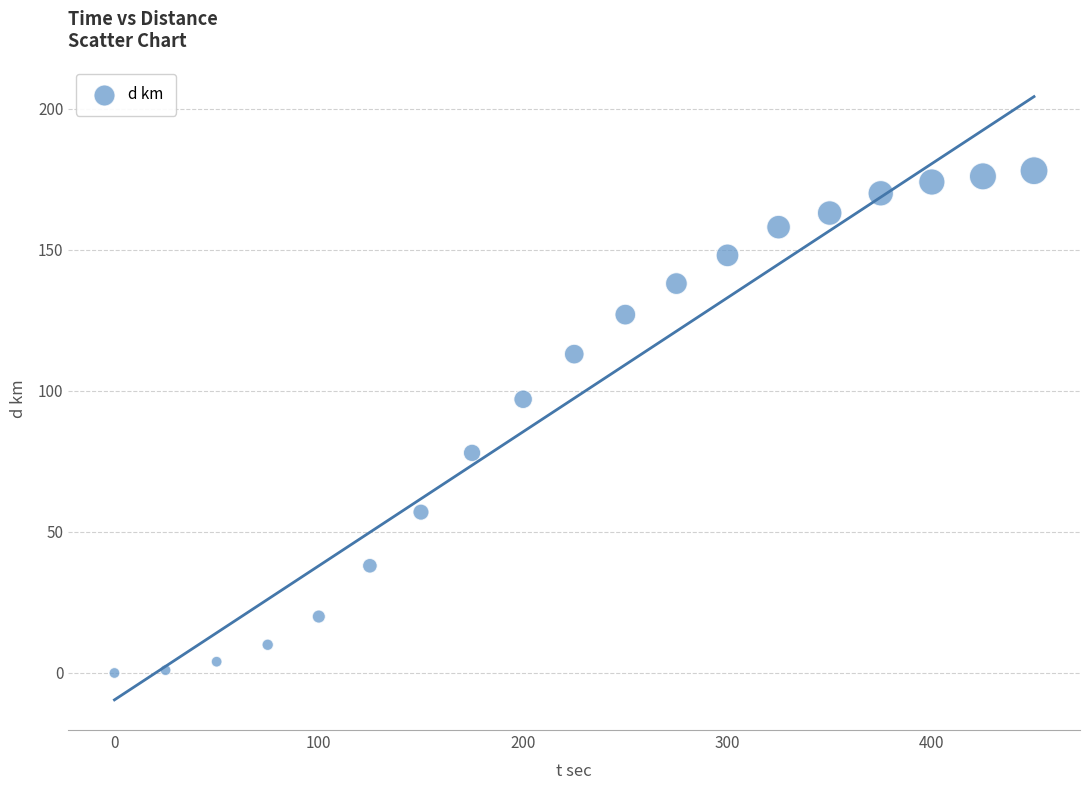

What Y value in the scatter plot is closest to 89?

97